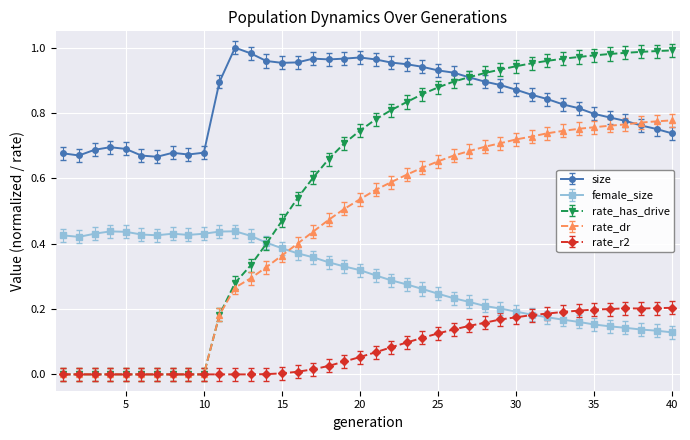

Which series has the largest total across all categories?

size